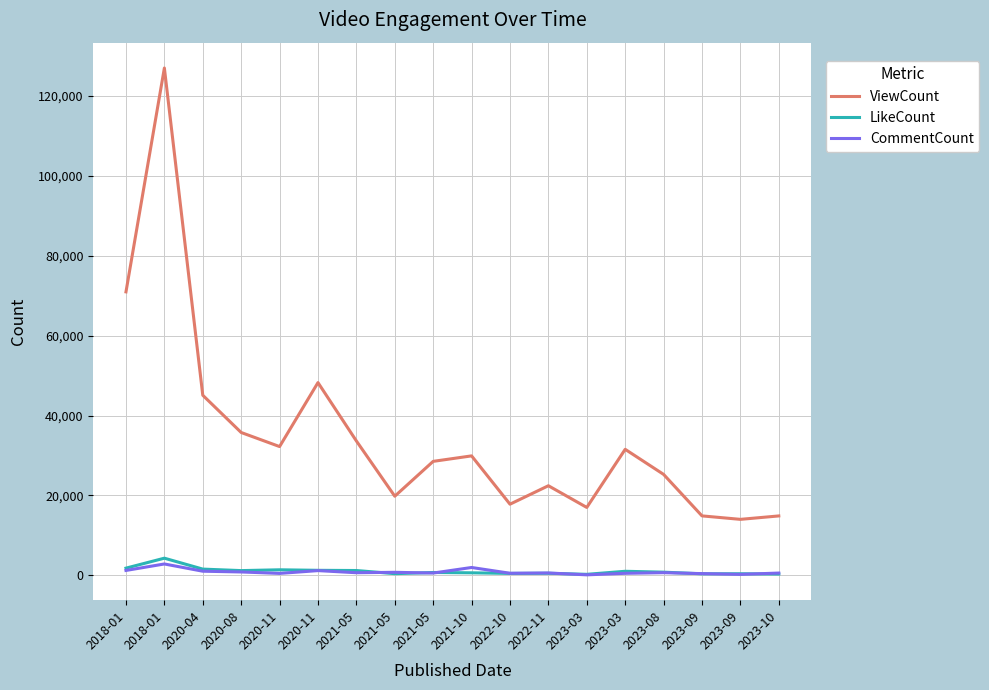

What is the label of the 5th point from the right?

2023-03